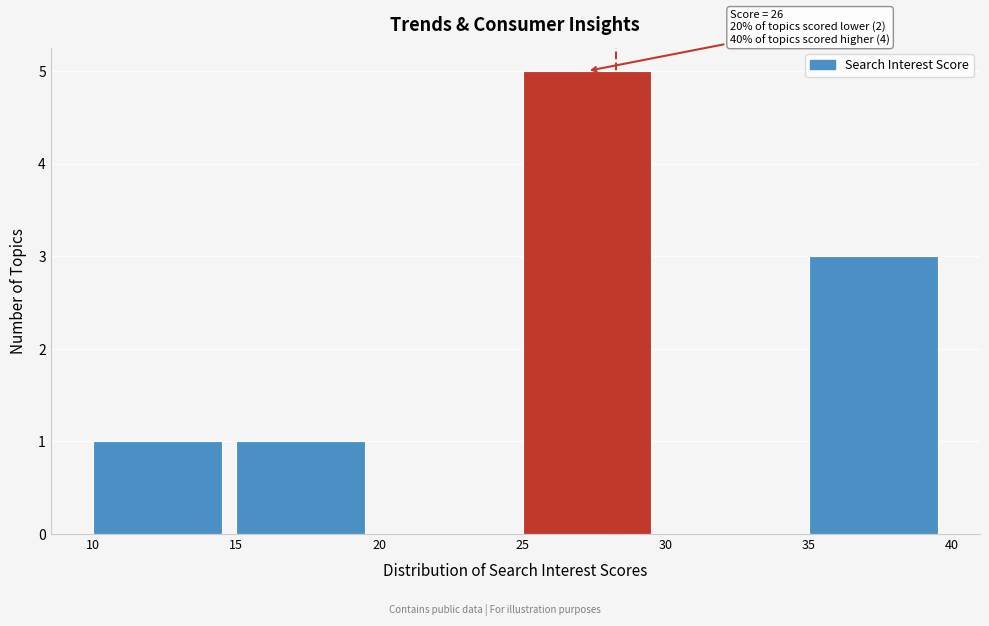

Over which range of the x-axis is the bar tallest?

25 to 30